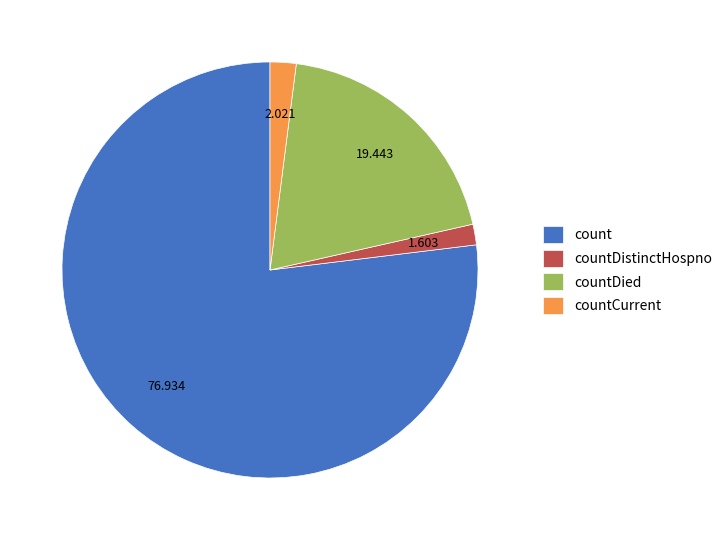

True or false: countDistinctHospno accounts for 2% of the total.

True